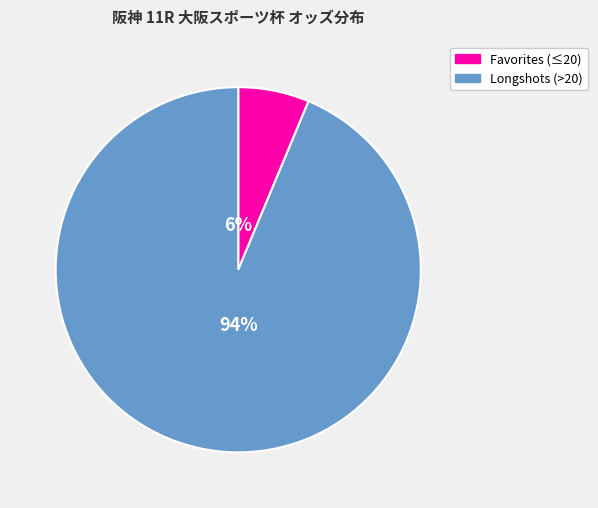

Does any single category account for the majority?

Yes